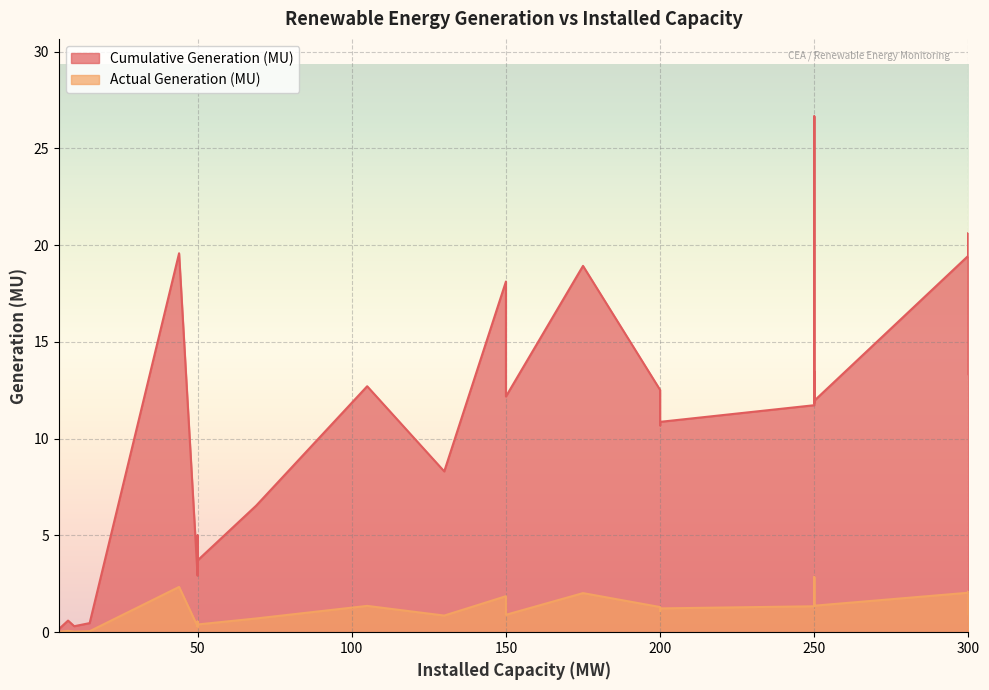

True or false: Cumulative Generation (MU) has a value of 0.2 at 1.

True